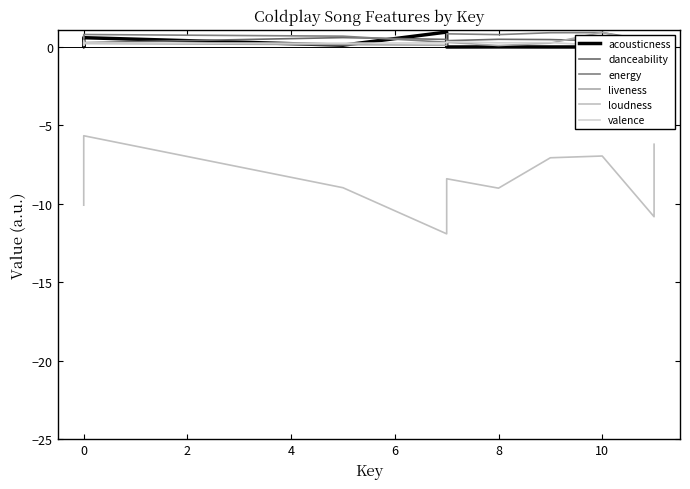

At which category does valence reach its first local peak?

2